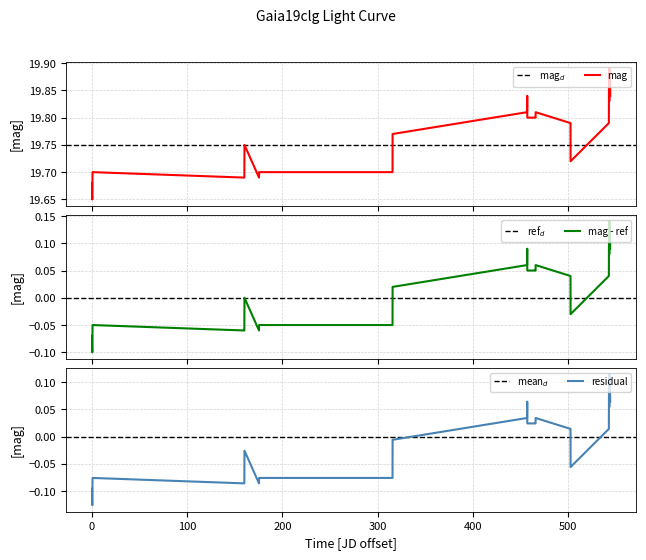

True or false: the data has more than 2 interior local peaks.

True